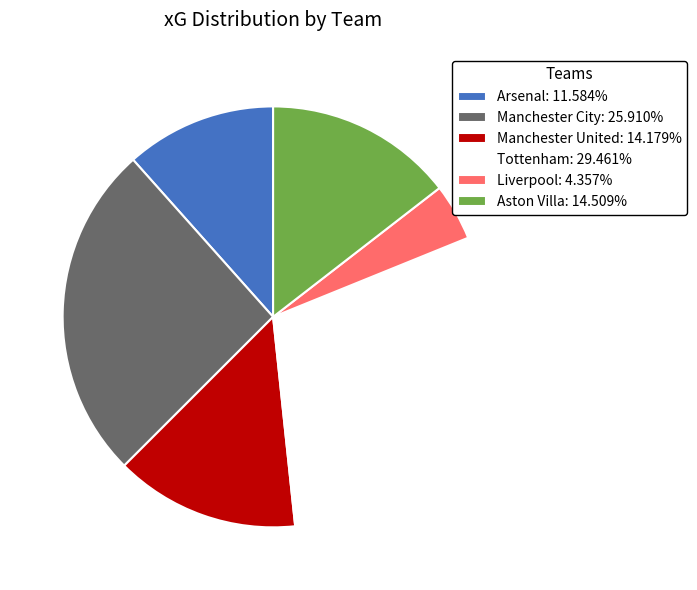

Approximately how many times larger is the value at Arsenal compared to Liverpool?

2.7